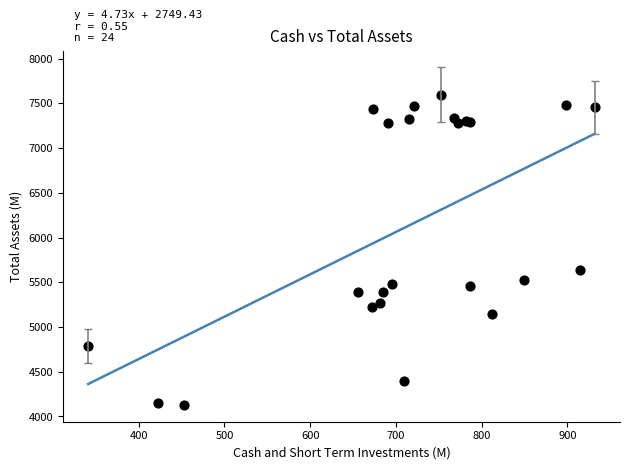

What Y value in the scatter plot is closest to 5864?

5633